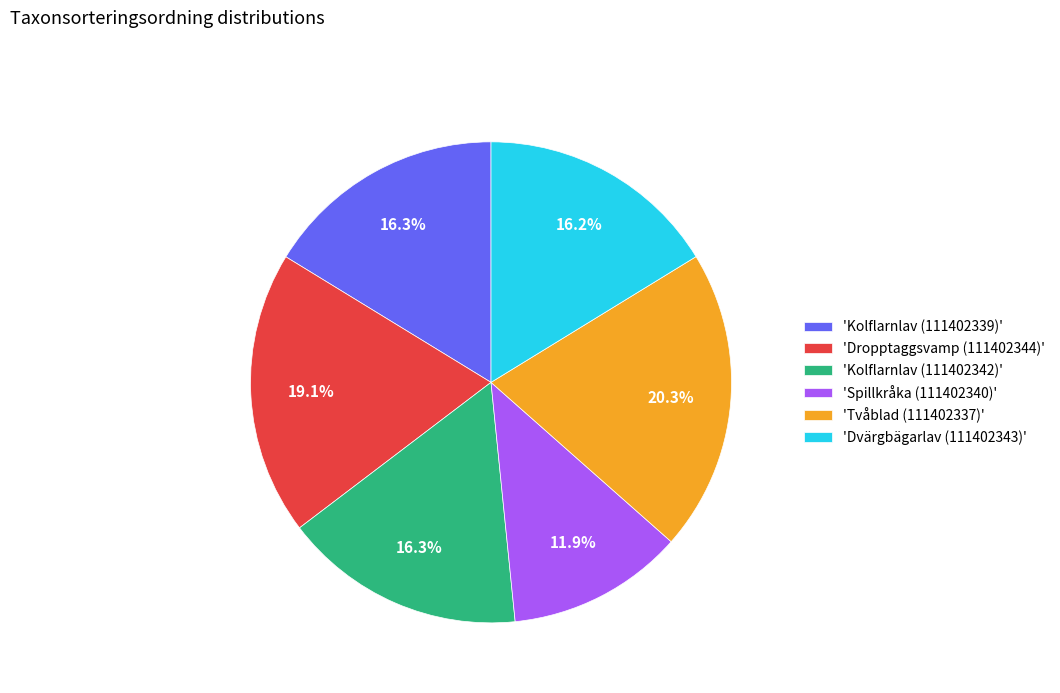

Do 'Tvåblad (111402337)' and 'Spillkråka (111402340)' together represent more than half of the pie?

No